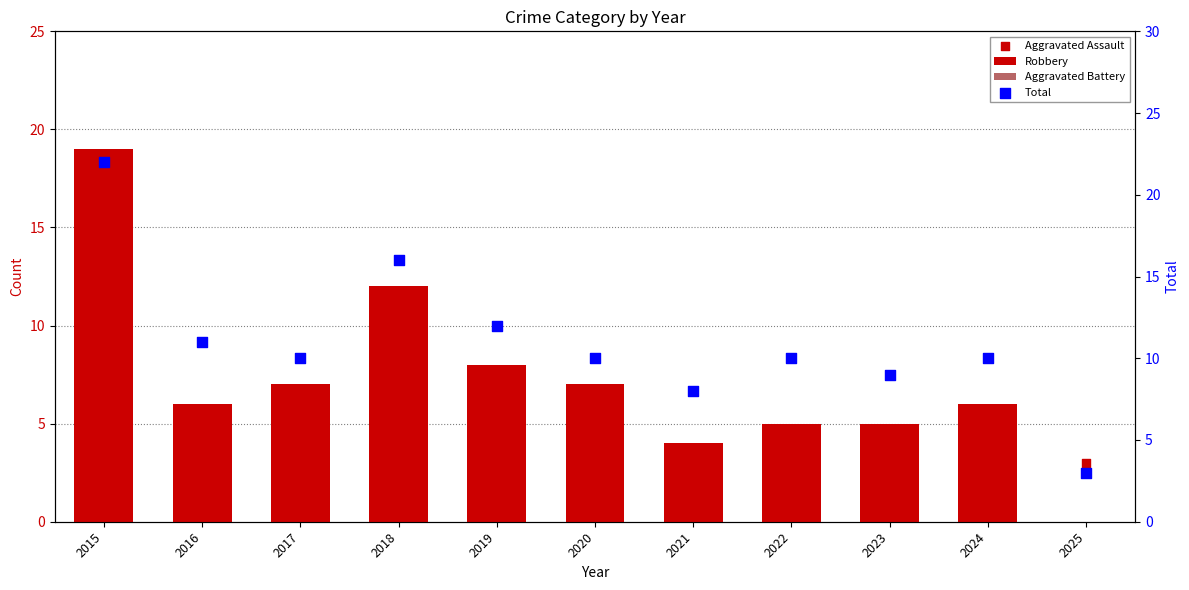

What is the total value across all series at 2025?

6